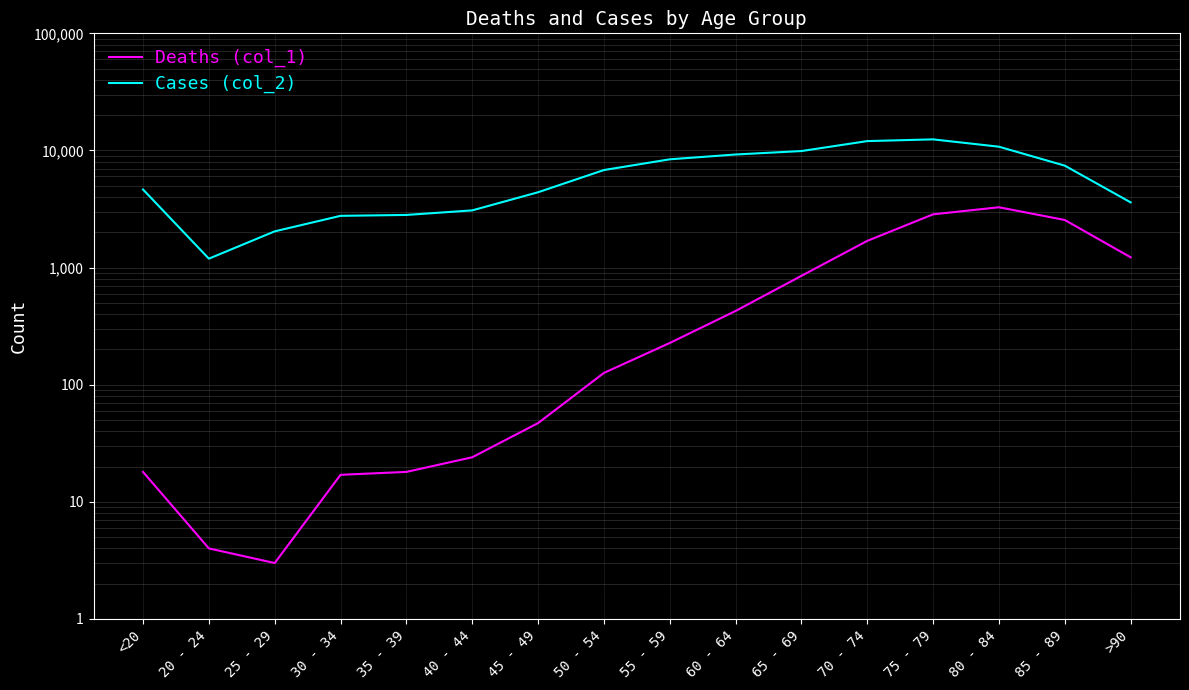

True or false: Cases (col_2) and Deaths (col_1) intersect in this chart.

False